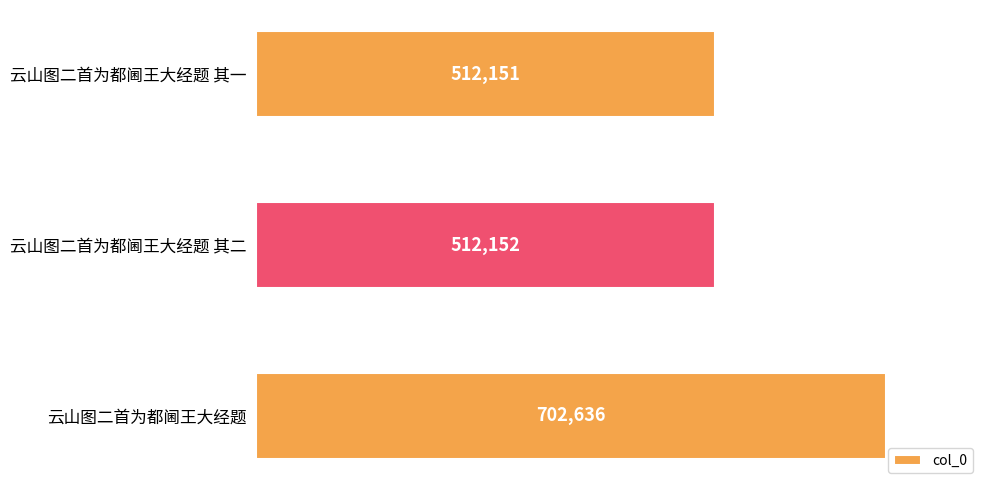

What position from the top is 云山图二首为都阃王大经题?

3